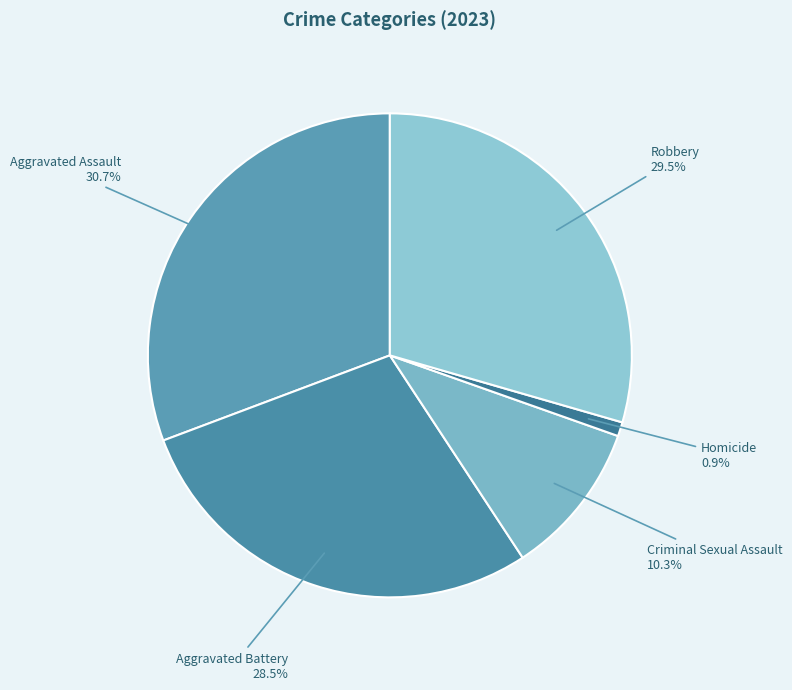

Count the number of slices in the pie.

5